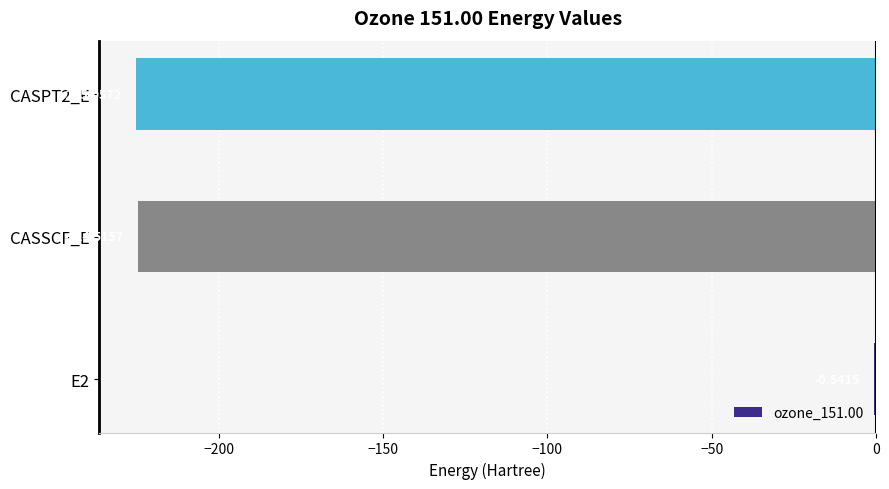

What is the sum of all values?

-450.1